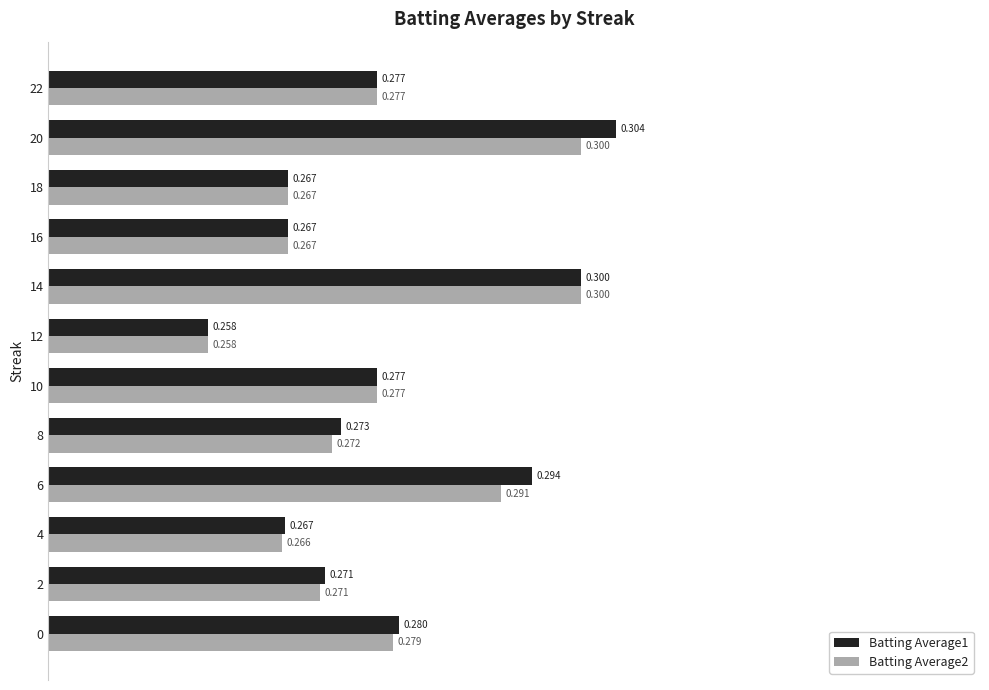

Which series has the largest range (max minus min)?

Batting Average1